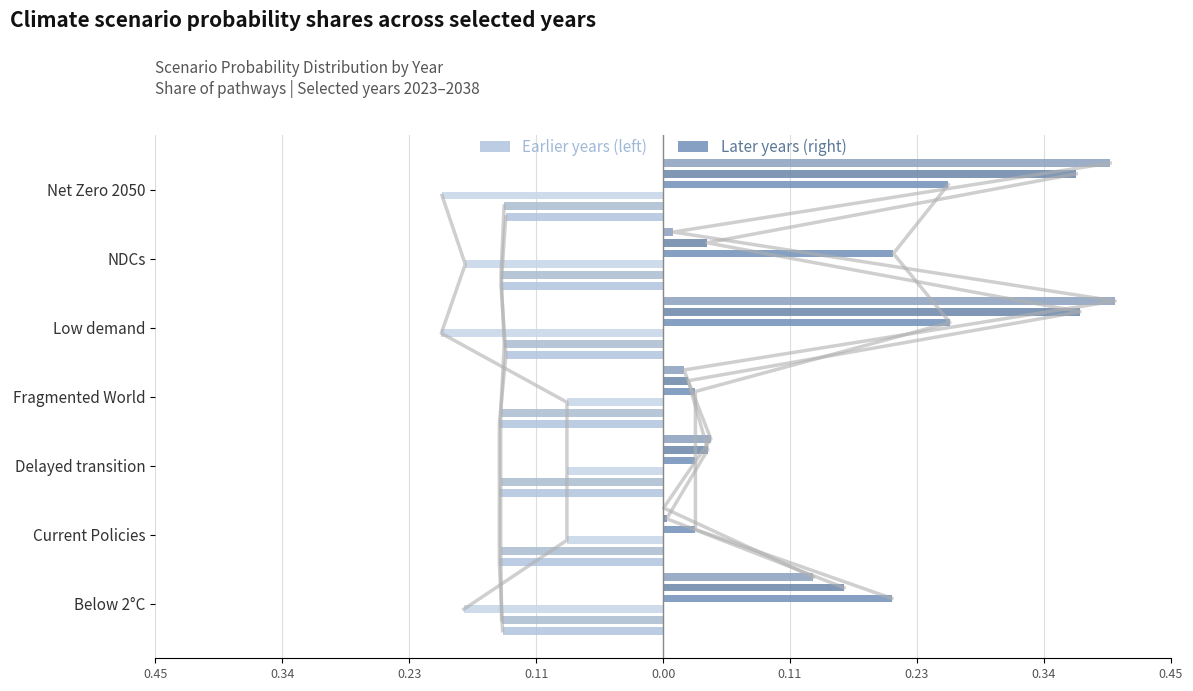

The 2032 (right) series shows 0.3 at Low demand. True or false?

True